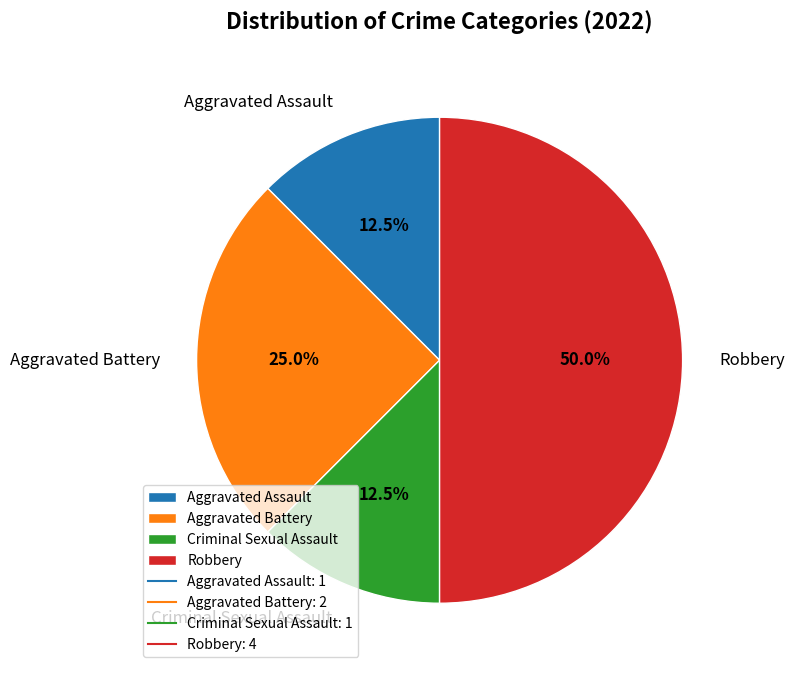

Which has a higher value, Aggravated Assault or Aggravated Battery?

Aggravated Battery